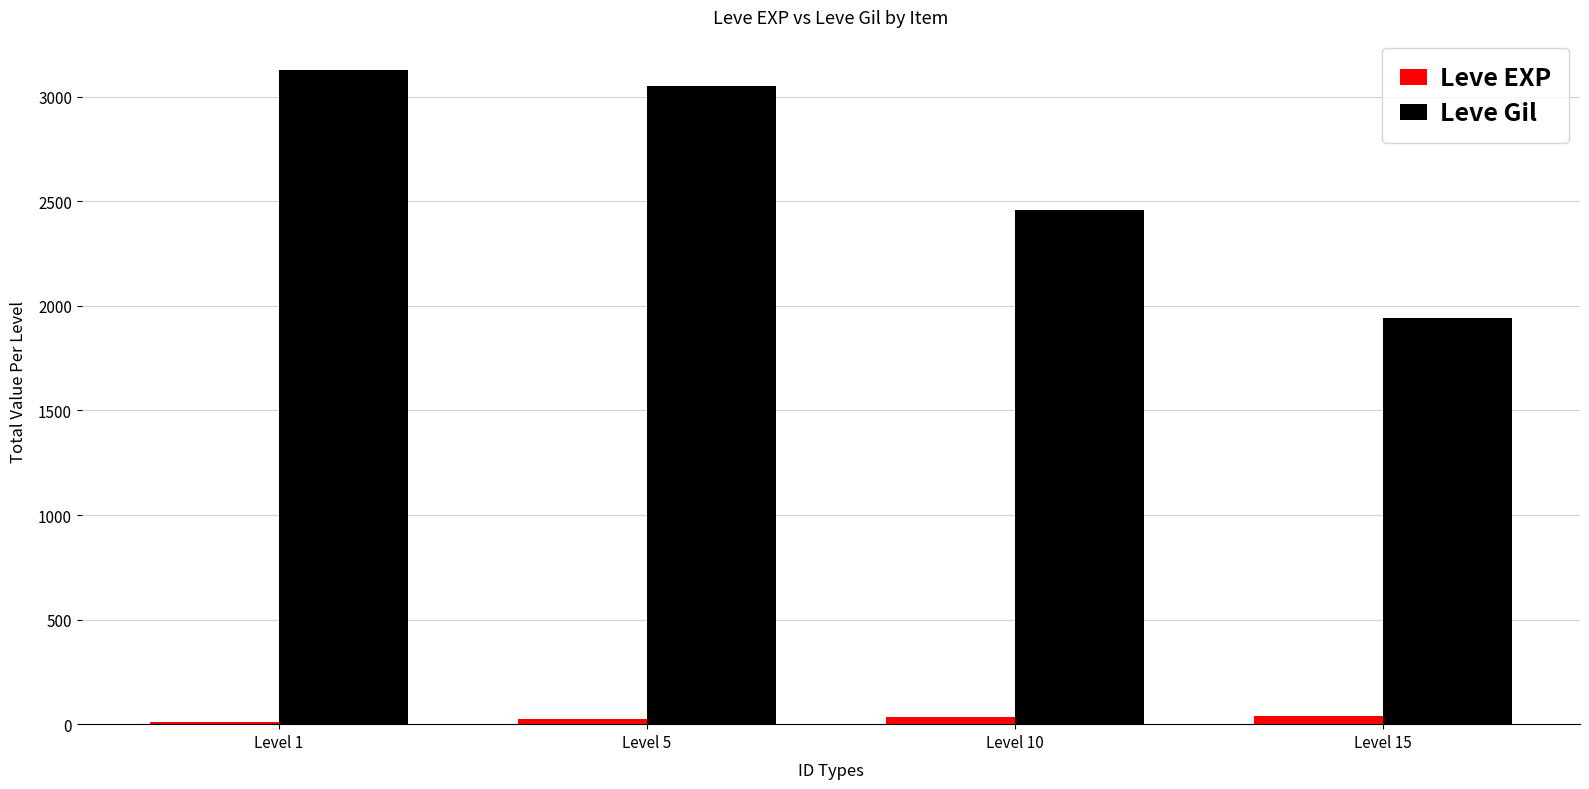

What is the minimum value shown in the chart?

12